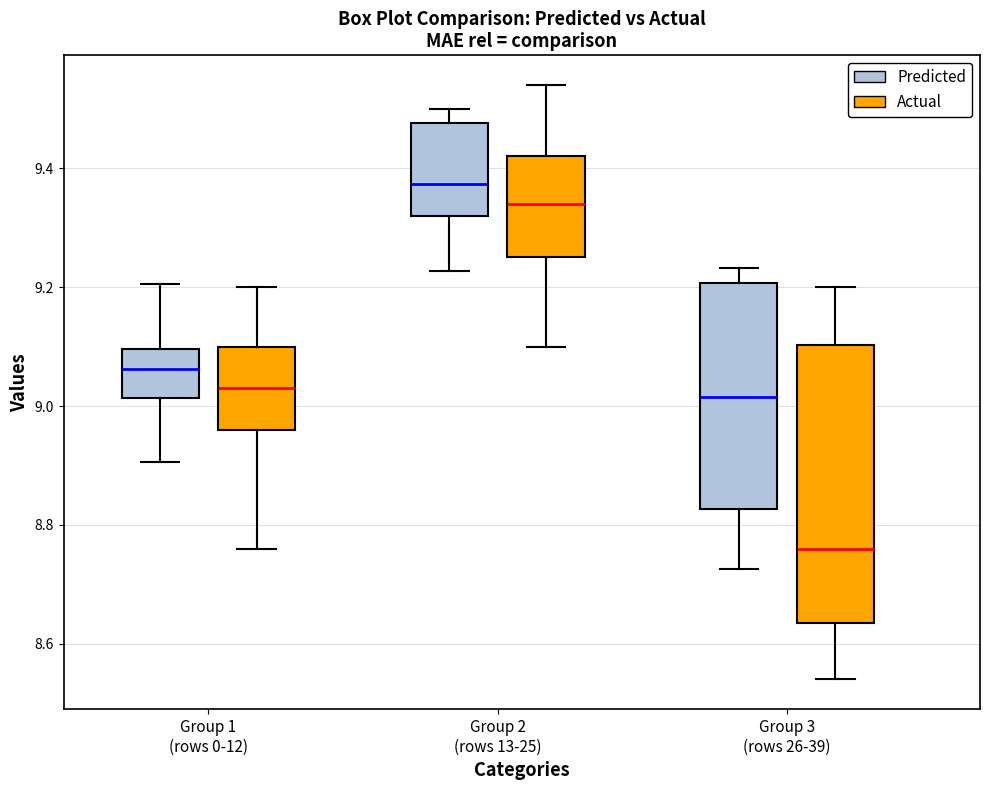

Reading left to right, transcribe this box plot: for each box, give where its median line is, the range the box spans, and where its two whiskers end, as read against the y-axis. The values are not printed on the chart, so give them approximately, as read against the axis.

Group 1 (rows 0-12) (Predicted): median 9.06, box 9.02 to 9.10, whiskers 8.90 to 9.20
Group 1 (rows 0-12) (Actual): median 9.02, box 8.96 to 9.10, whiskers 8.76 to 9.20
Group 2 (rows 13-25) (Predicted): median 9.38, box 9.32 to 9.48, whiskers 9.22 to 9.50
Group 2 (rows 13-25) (Actual): median 9.34, box 9.26 to 9.42, whiskers 9.10 to 9.54
Group 3 (rows 26-39) (Predicted): median 9.02, box 8.82 to 9.20, whiskers 8.72 to 9.24
Group 3 (rows 26-39) (Actual): median 8.76, box 8.64 to 9.10, whiskers 8.54 to 9.20